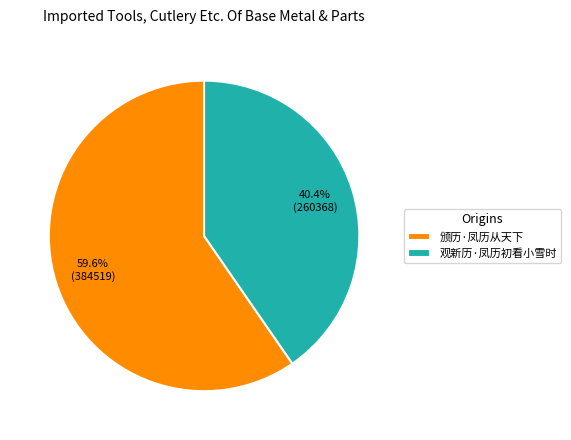

Is it true that 观新历·凤历初看小雪时 is 31% of the pie?

False